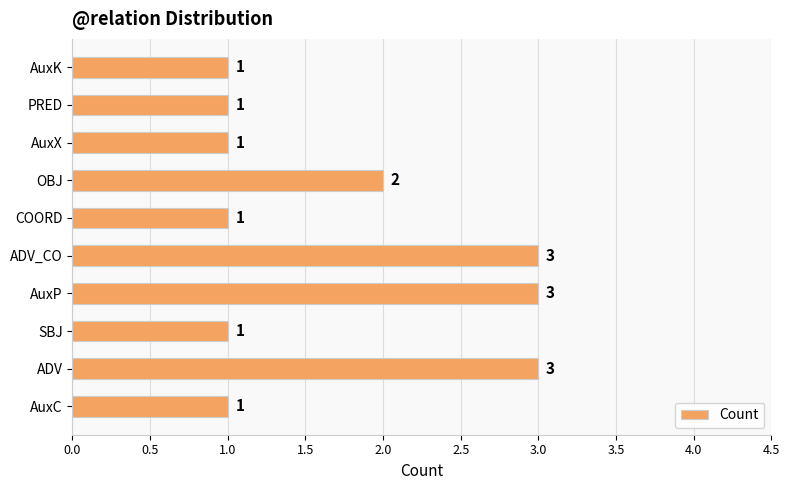

Reading top to bottom, what are all the values shown in this chart?

1	1	1	2	1	3	3	1	3	1